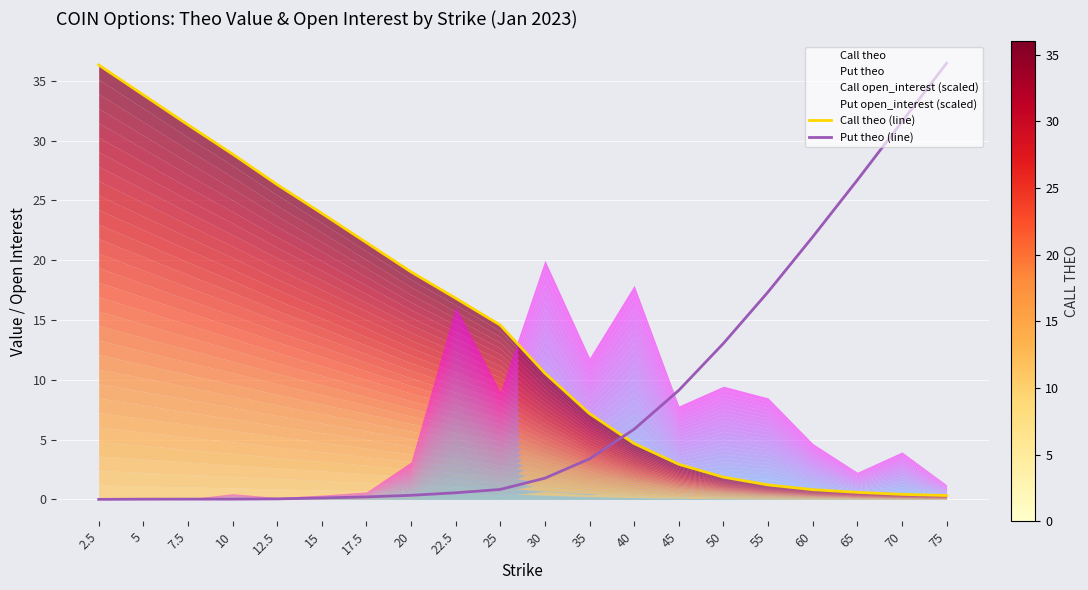

What is the label of the 9th point from the right?

35